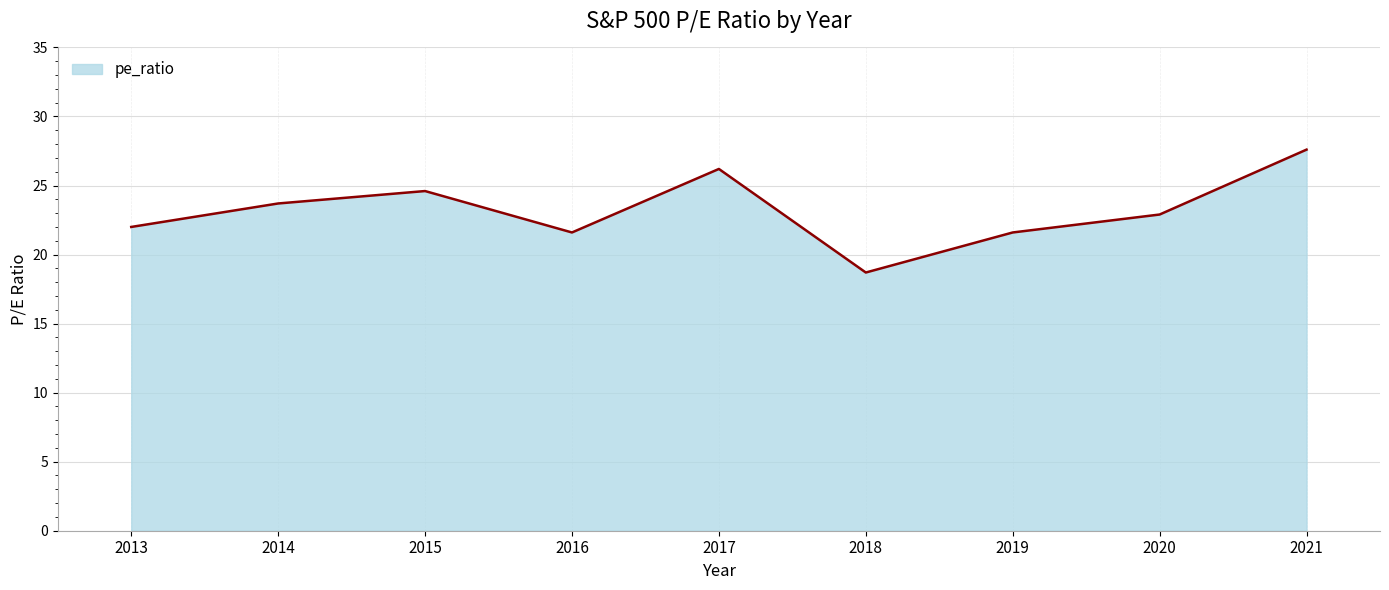

What is the difference between the maximum and minimum values?

8.9